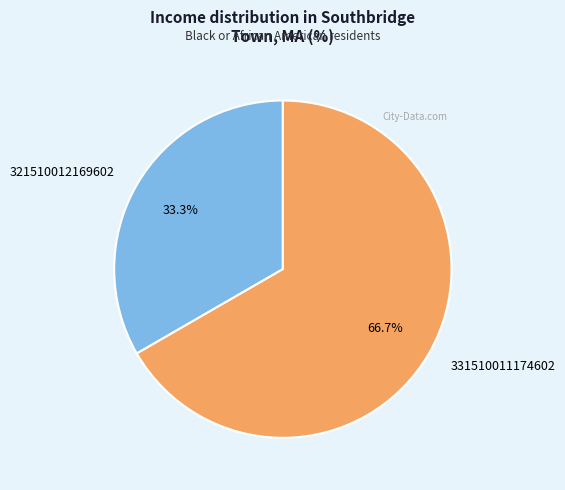

The 321510012169602 slice represents 33% of the pie. True or false?

True